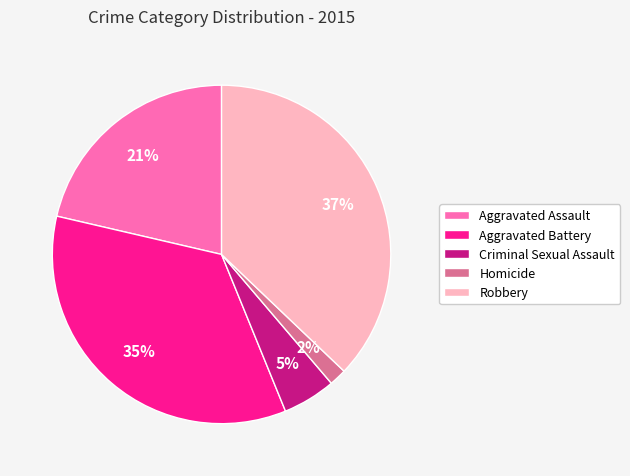

To the nearest percent, what portion does Aggravated Battery represent?

35%